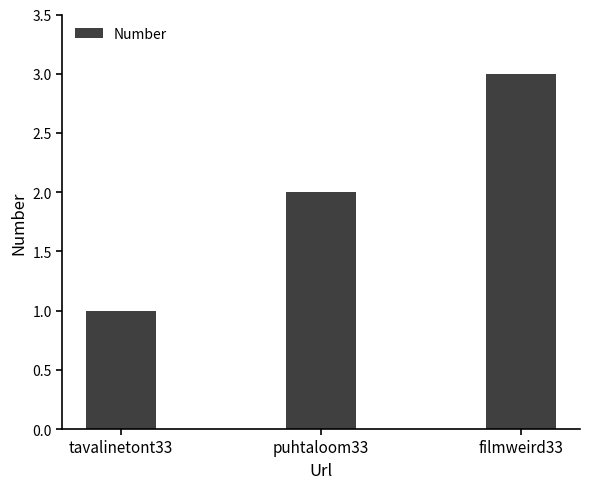

List the labels in order of value, smallest first.

tavalinetont33, puhtaloom33, filmweird33